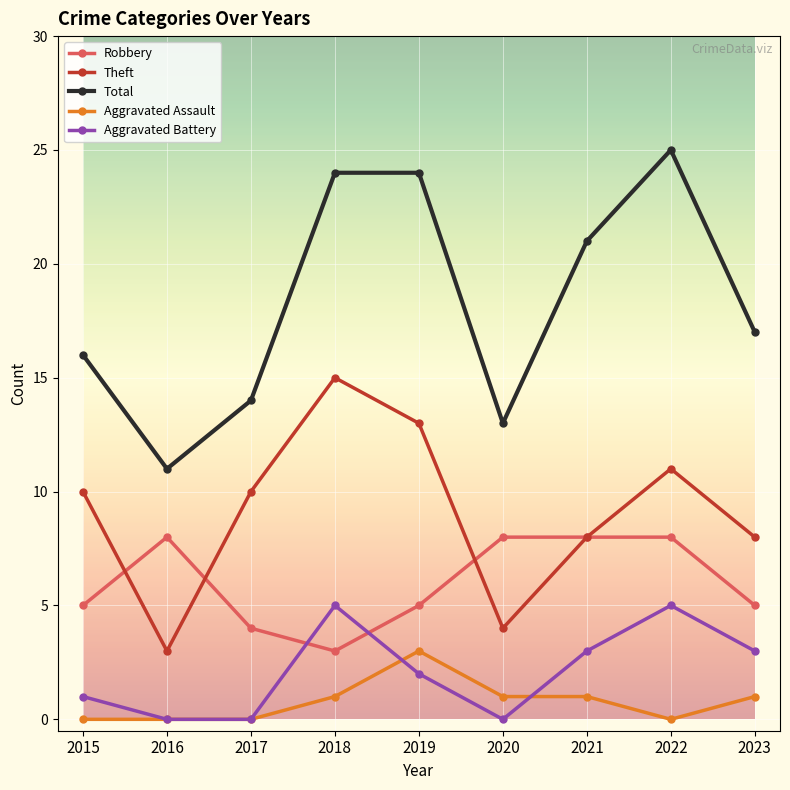

The value of Total at 2017 is 14. True or false?

True